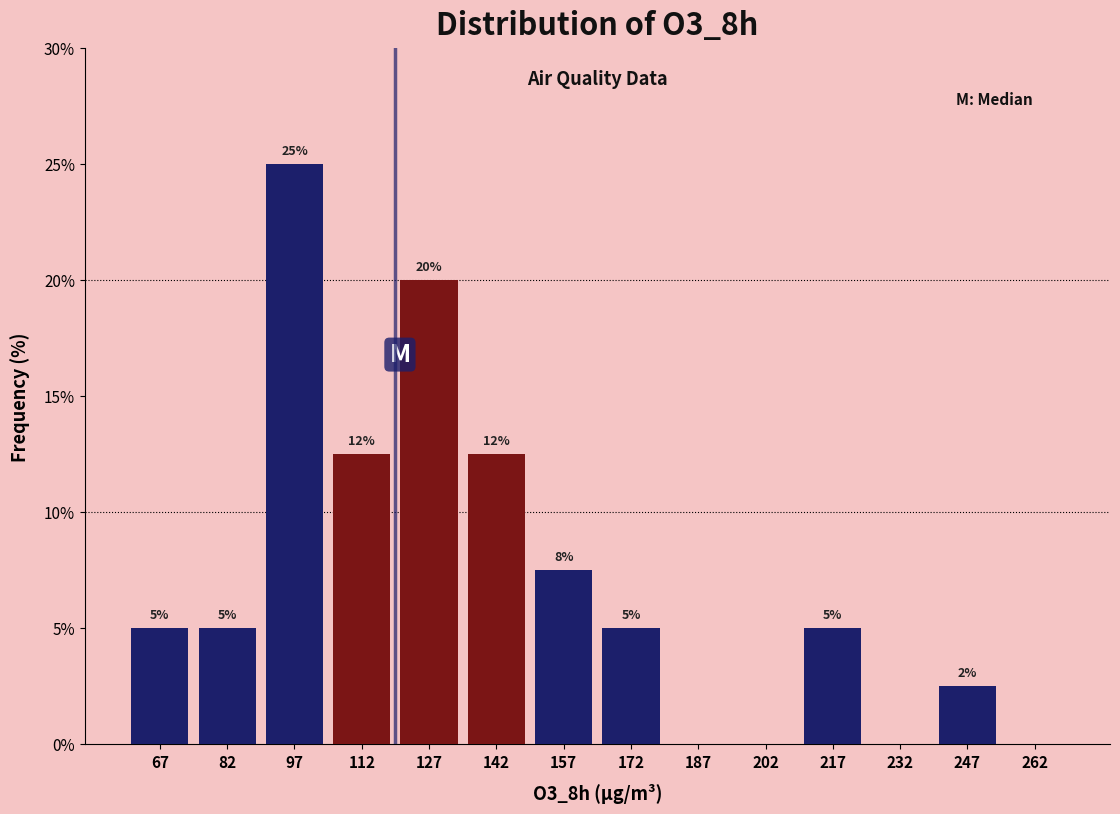

Over which range of the x-axis is the bar tallest?

90 to 105